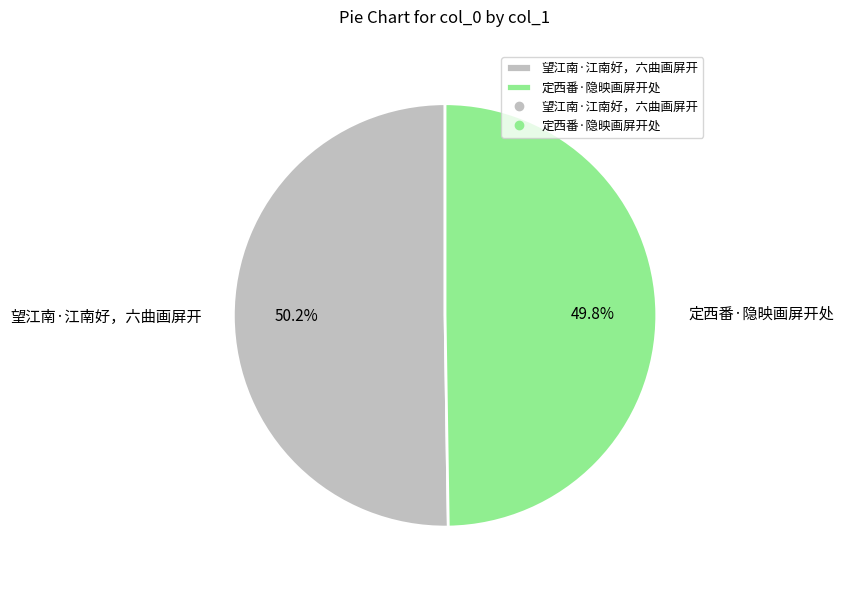

Is there any slice that represents more than half of the pie?

Yes